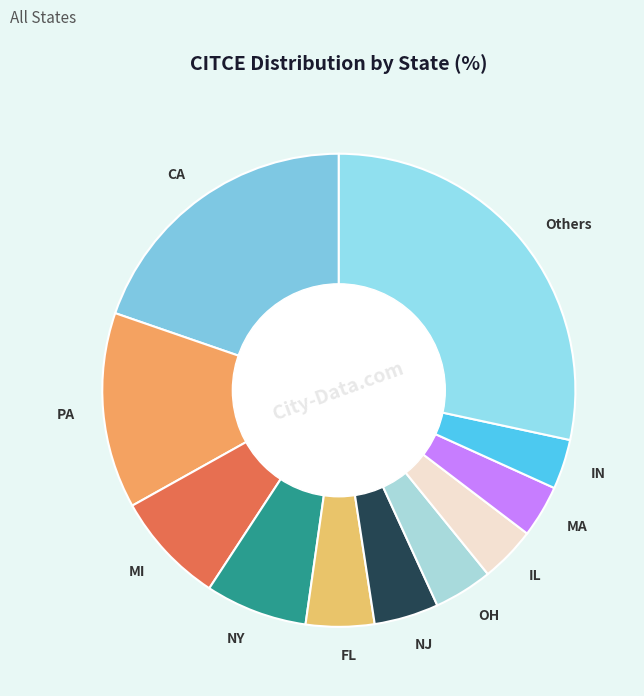

What is the largest slice in the pie chart?

Others